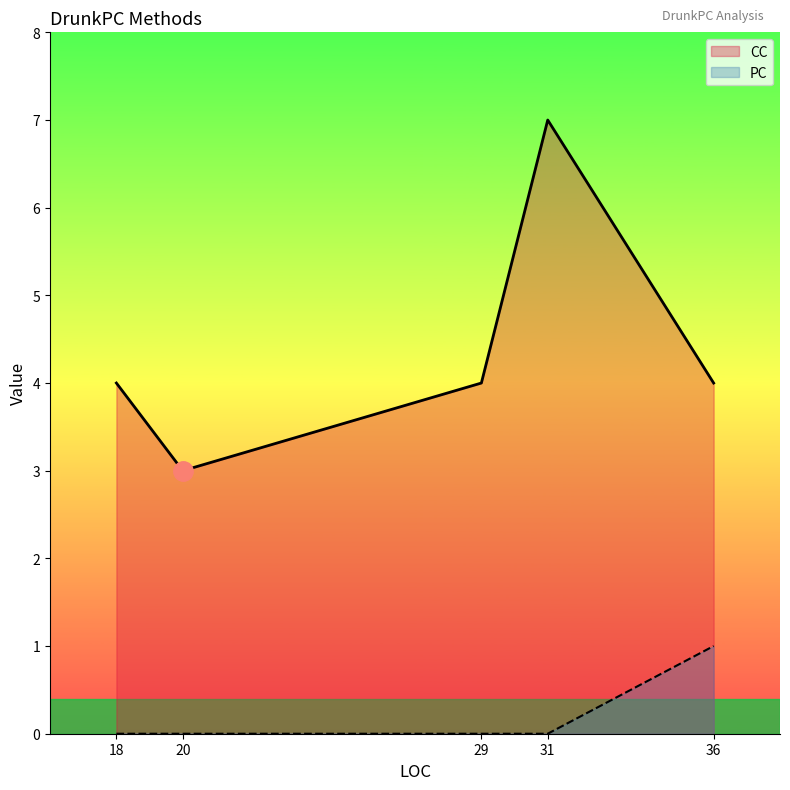

True or false: CC has more than 0 interior local peaks.

True